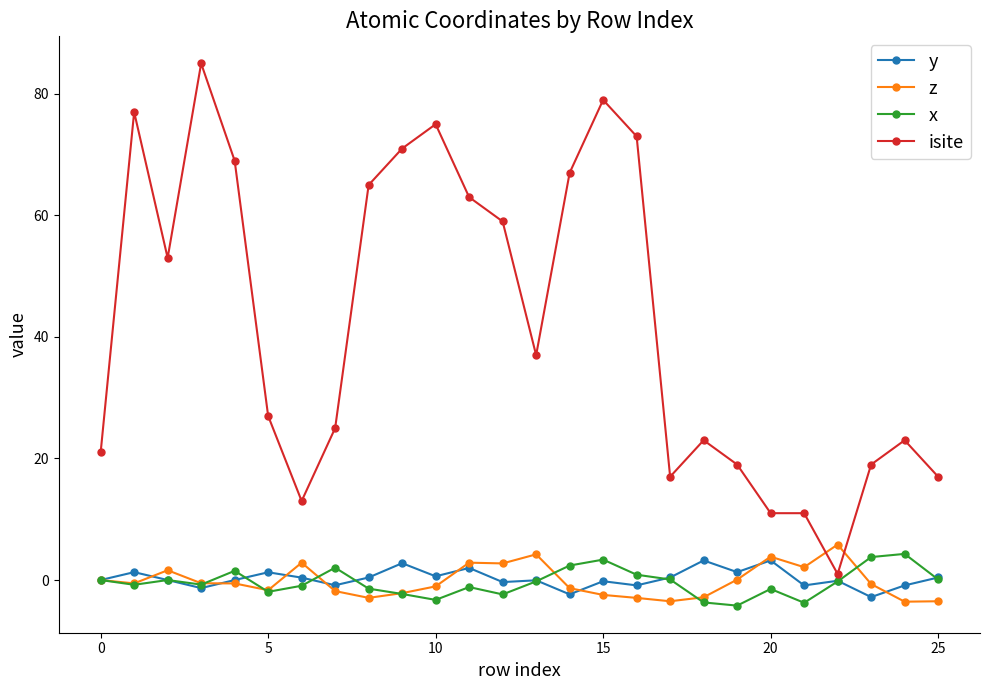

How many data points does each series have?

26